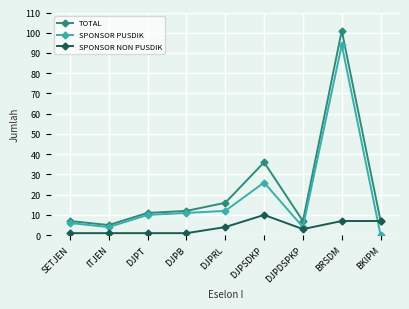

What position from the left is SETJEN?

1